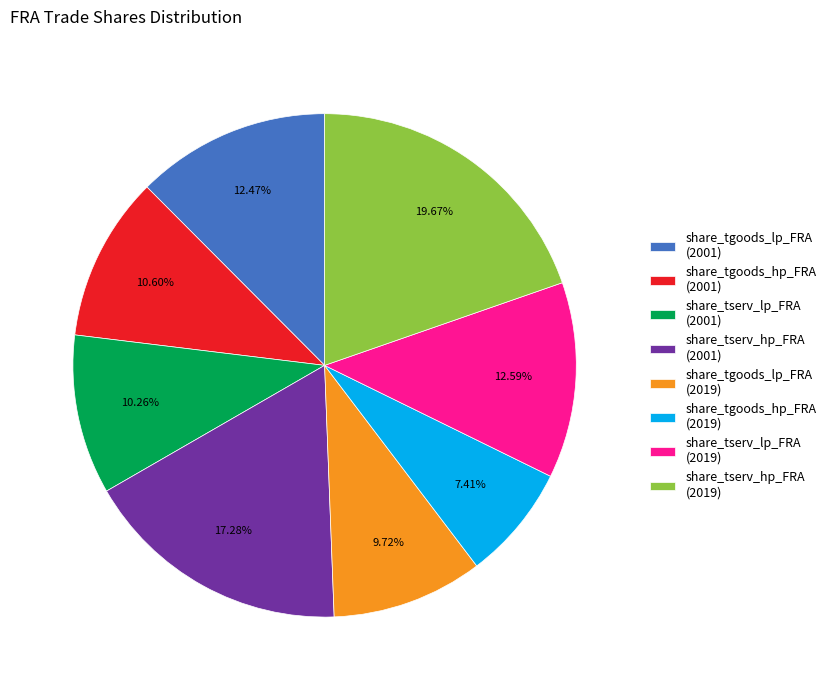

Approximately how many times larger is the value at share_tgoods_hp_FRA (2019) compared to share_tserv_lp_FRA (2019)?

0.6